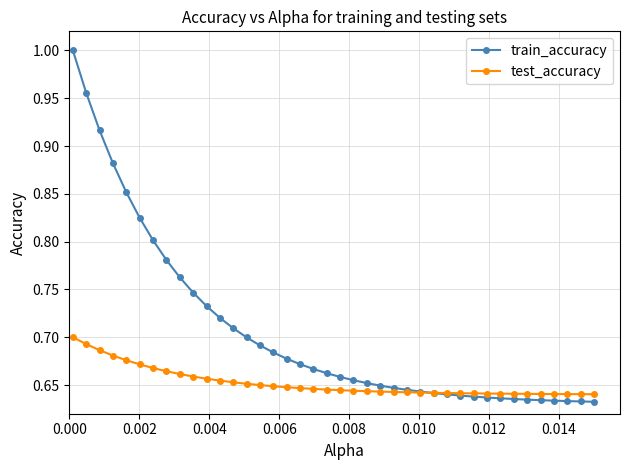

Which series has the largest total across all categories?

train_accuracy